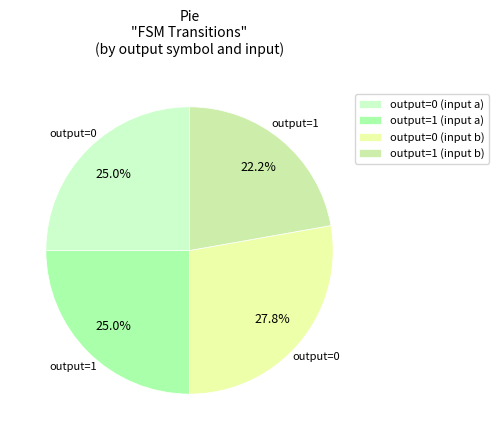

How many segments does this pie chart have?

4